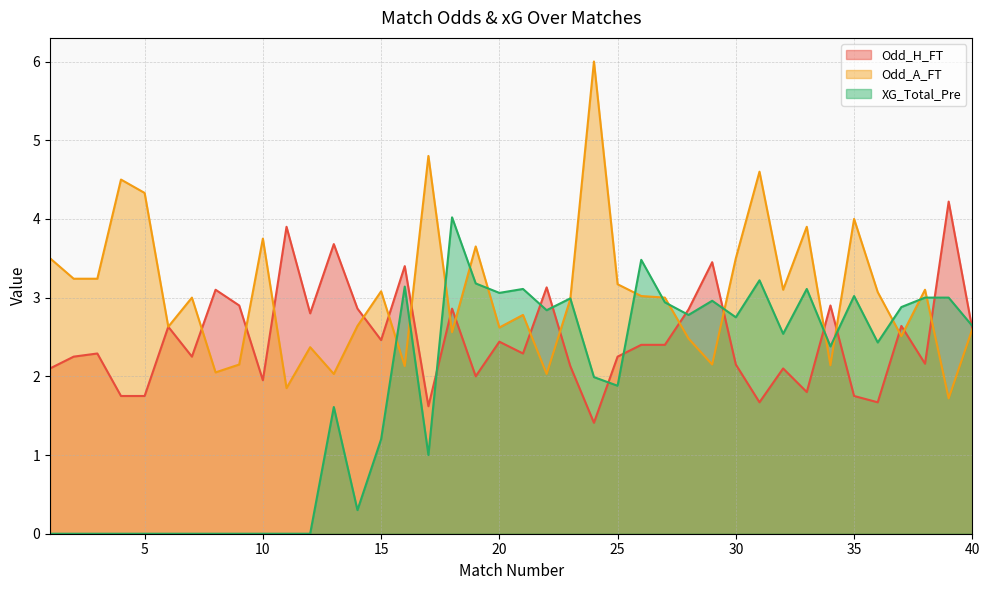

What is the value of the XG_Total_Pre point at the 38th from the left?

3.0